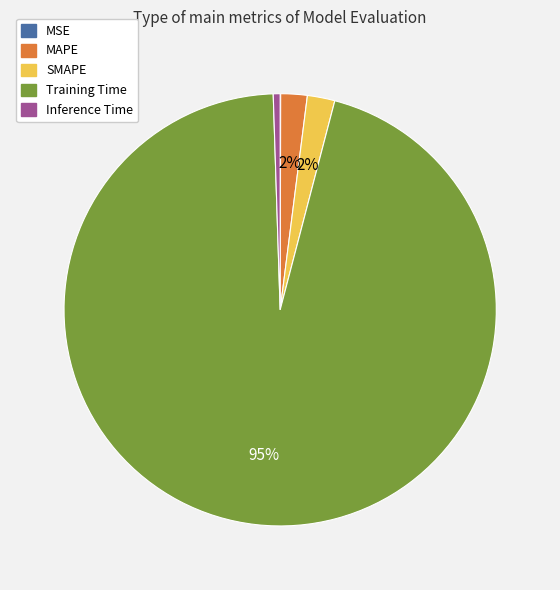

To the nearest percent, what percentage of the pie is Training Time?

95%